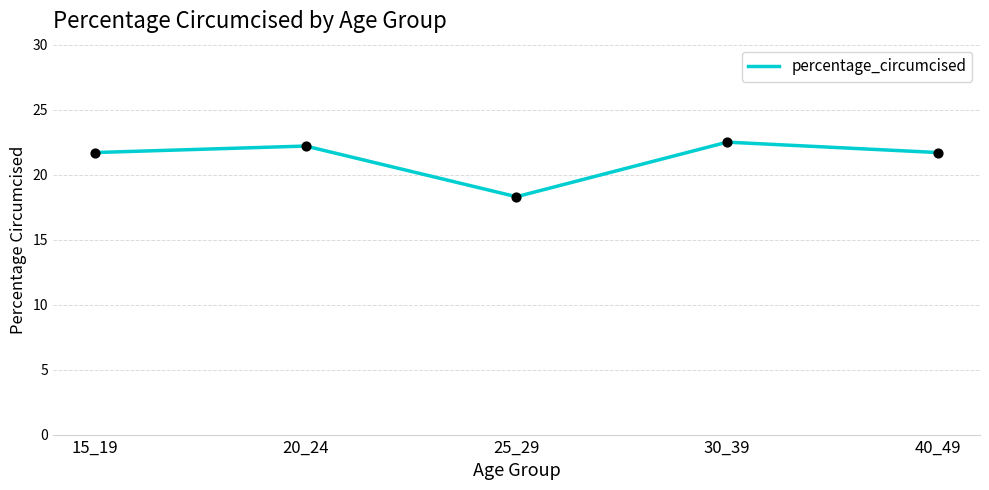

What is the ratio of the value at 20_24 to the value at 15_19?

1.0